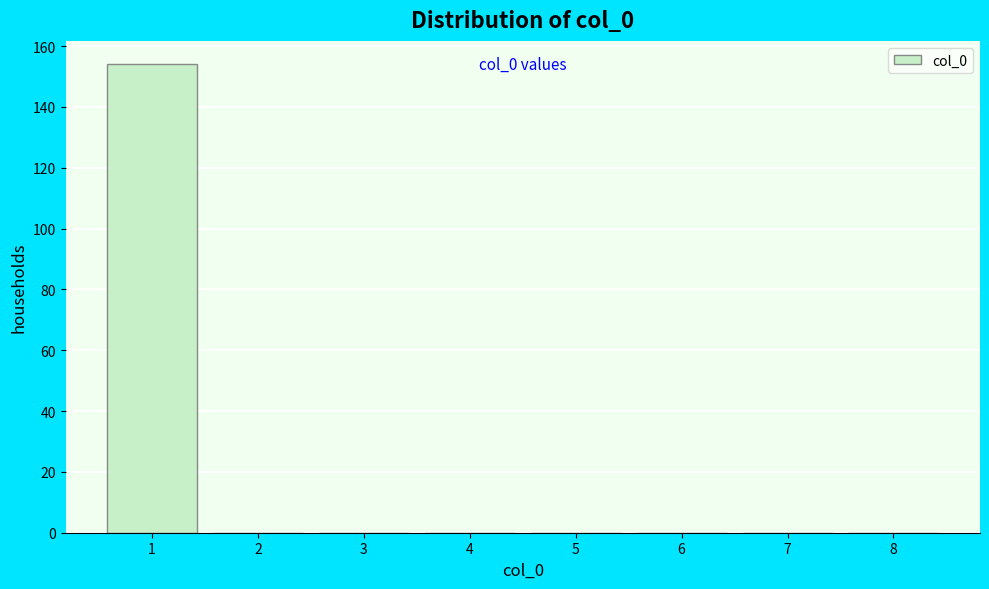

Which range on the x-axis has the tallest bar?

0.5 to 1.5